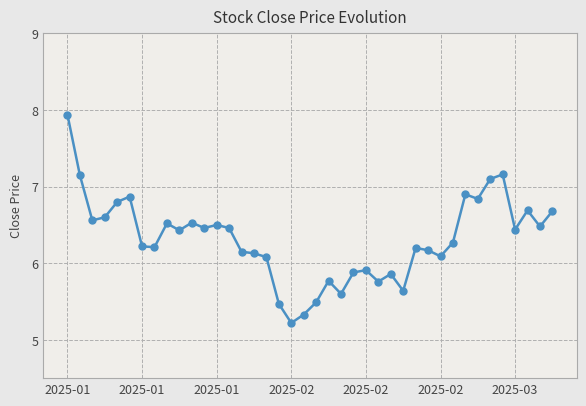

What is the value of the 6th point from the left?

6.9